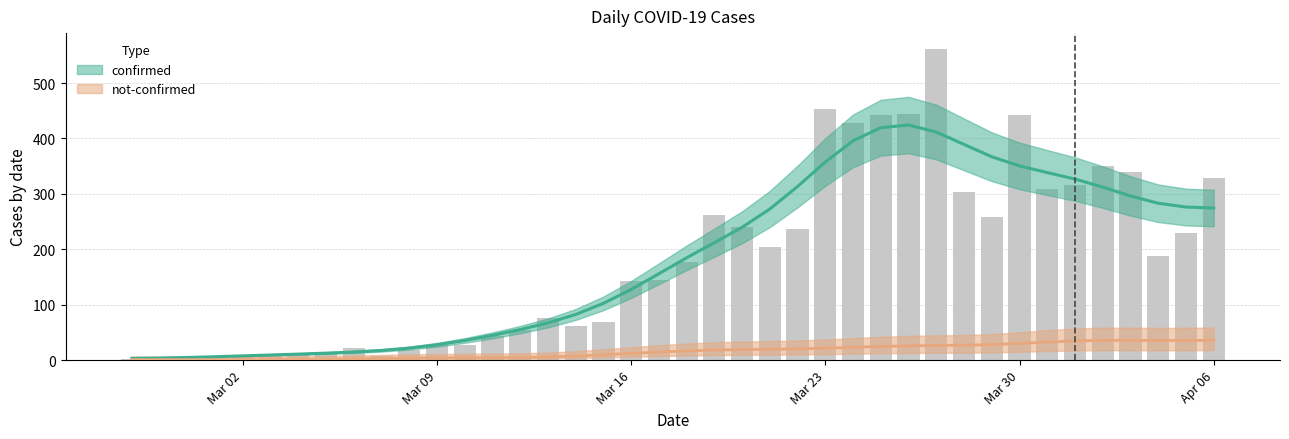

What is the greatest value displayed?

562